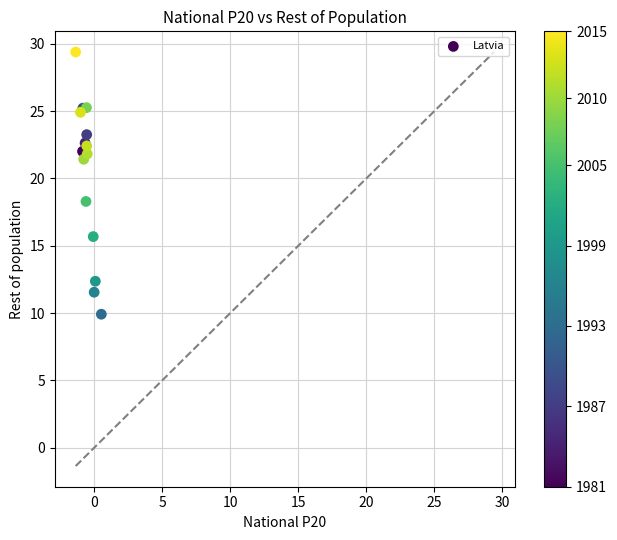

What Y value in the scatter plot is closest to 19?

18.3